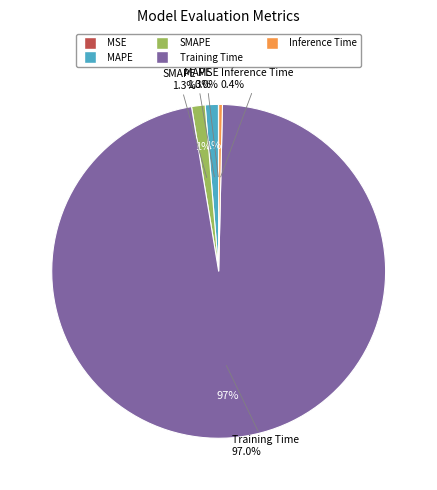

How much of the chart is everything except MAPE?

98.7%